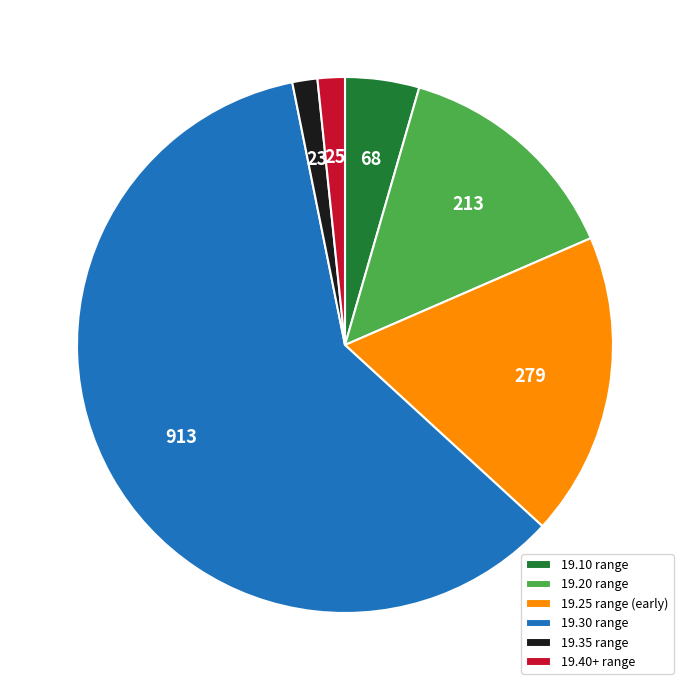

The 19.25 range (early) slice represents 25% of the pie. True or false?

False